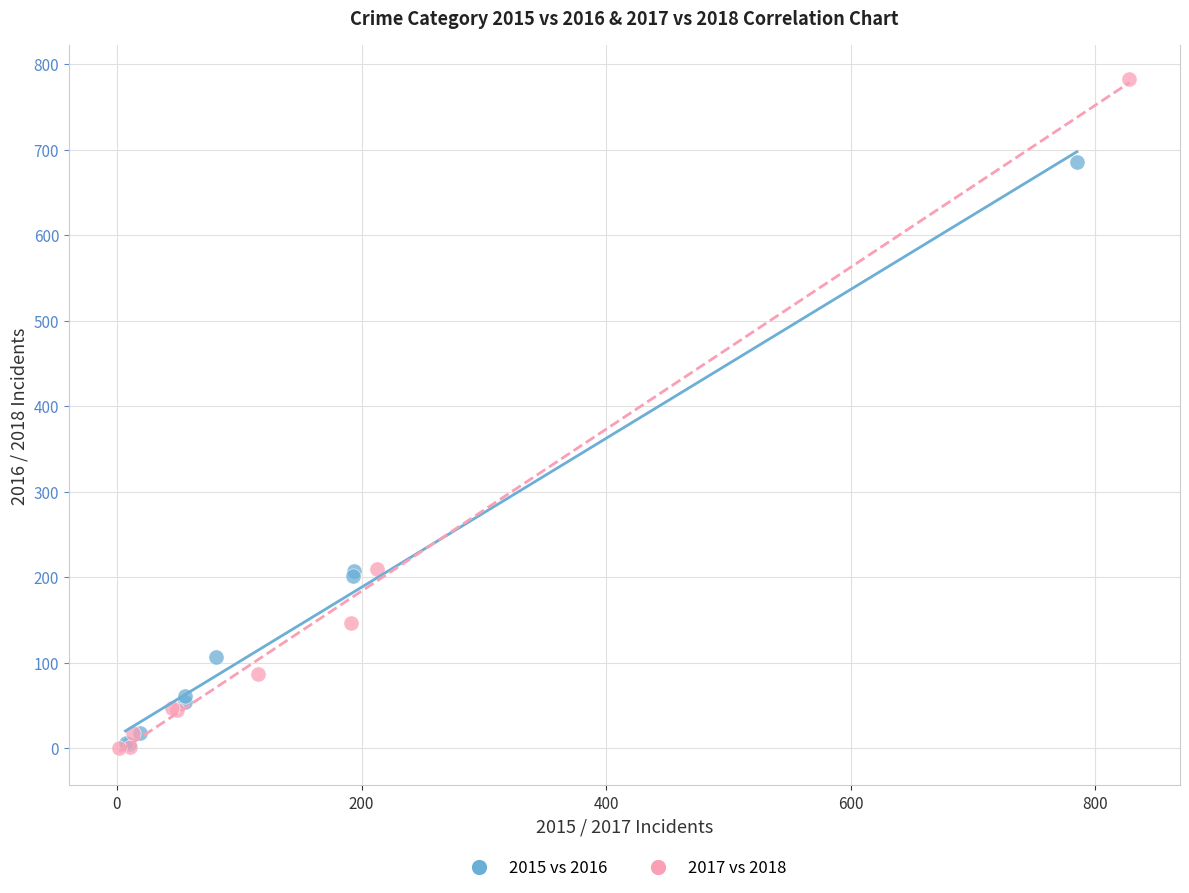

Which series has the widest spread of Y values?

2017 vs 2018